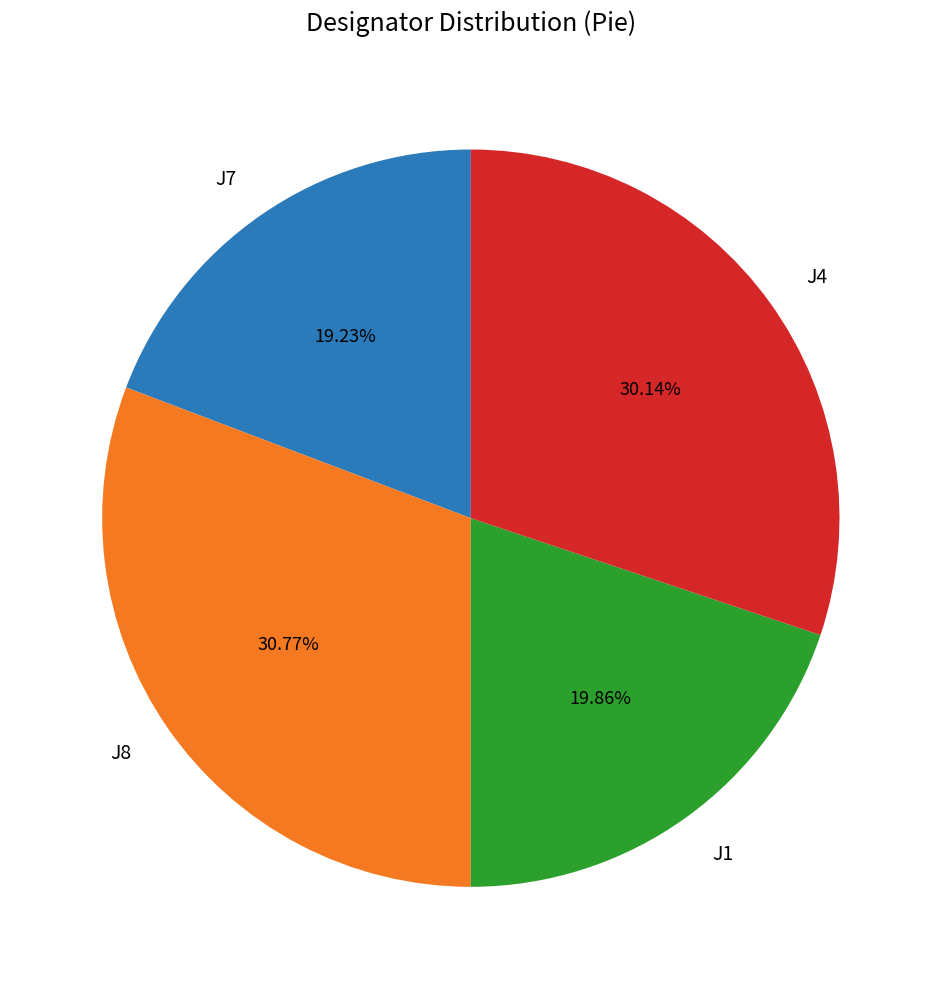

Combined, what portion of the pie is J7 and J1?

39.1%